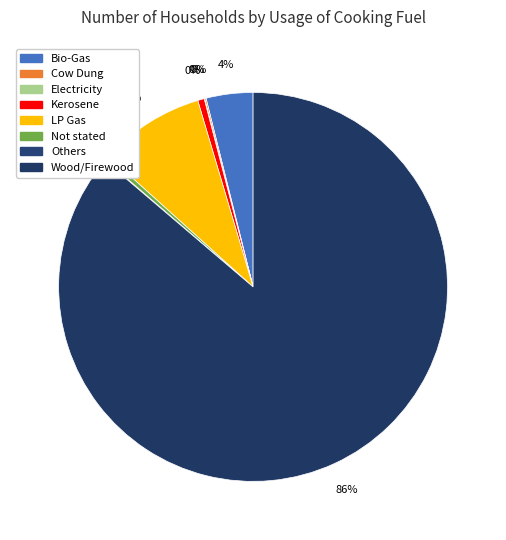

Rank the categories by value from highest to lowest.

Wood/Firewood, LP Gas, Bio-Gas, Kerosene, Not stated, Cow Dung, Others, Electricity